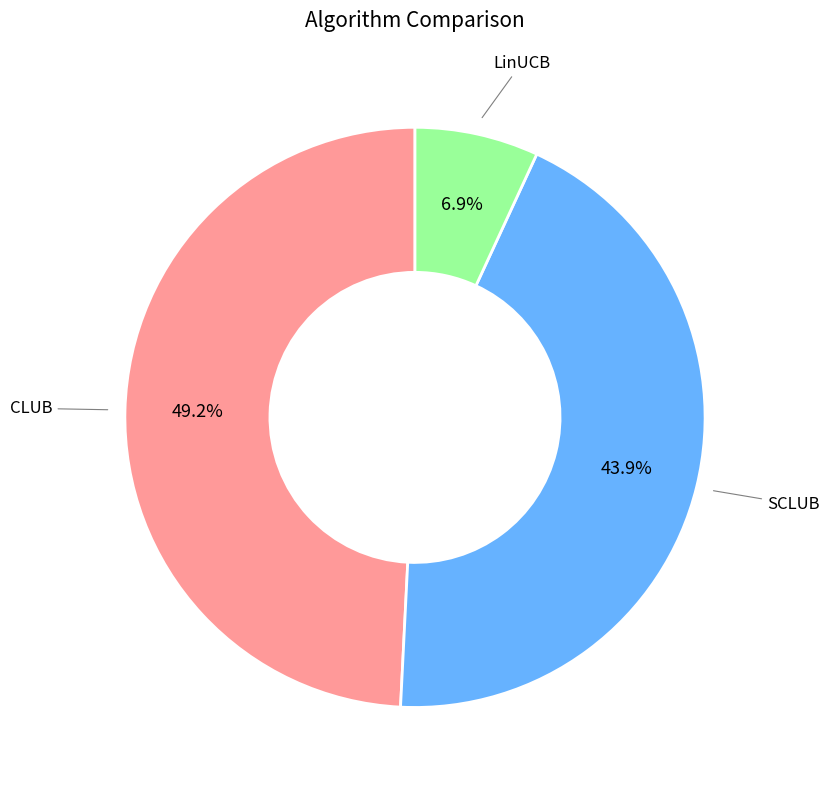

Is there a majority slice in this chart?

No